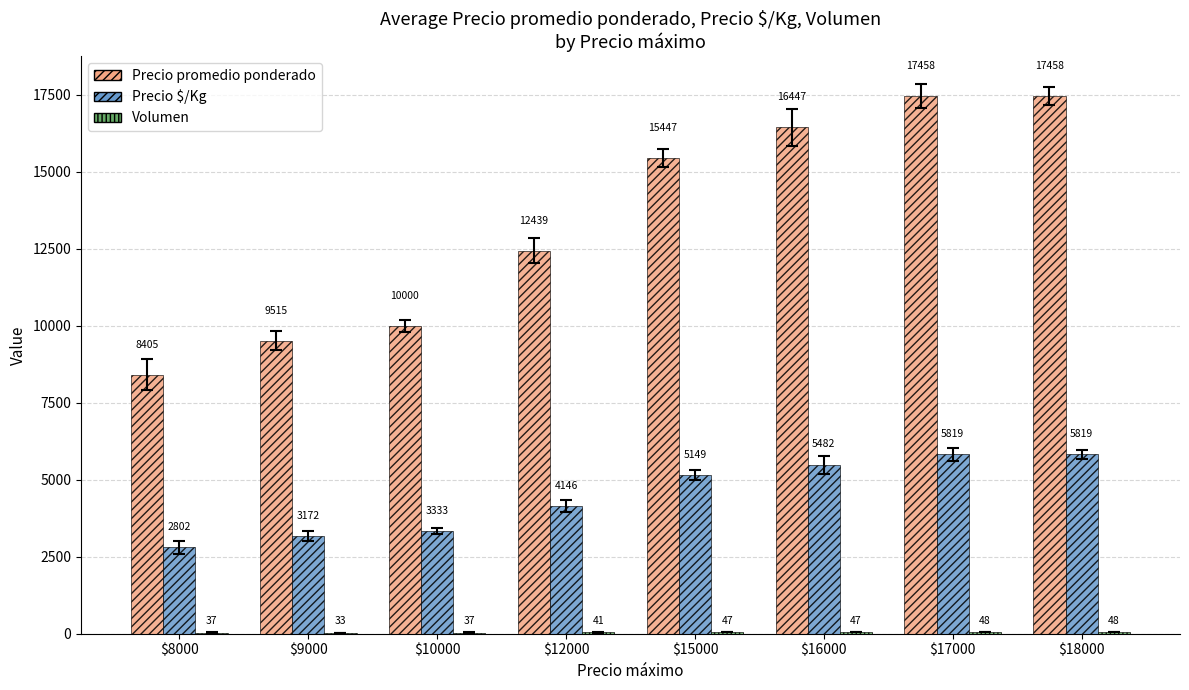

What is the sum of all Precio $/Kg values?

35722